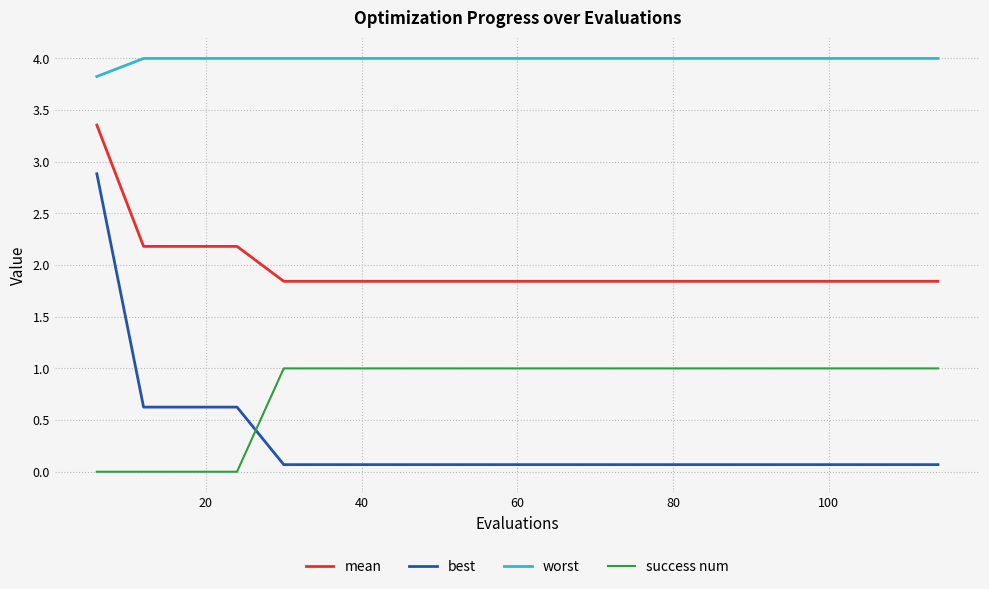

Which series has the largest range (max minus min)?

best